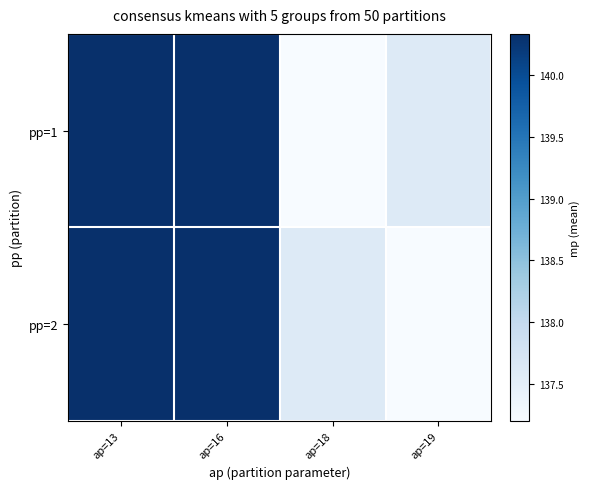

Which series has the largest range (max minus min)?

pp=1